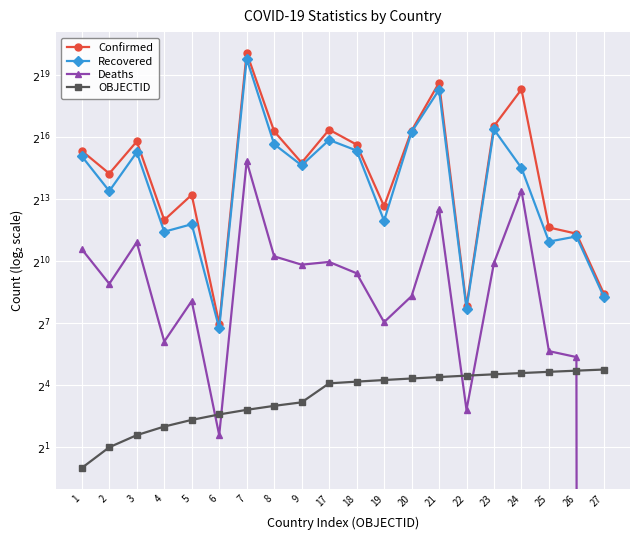

What is the approximate value of Recovered at 8?

51162